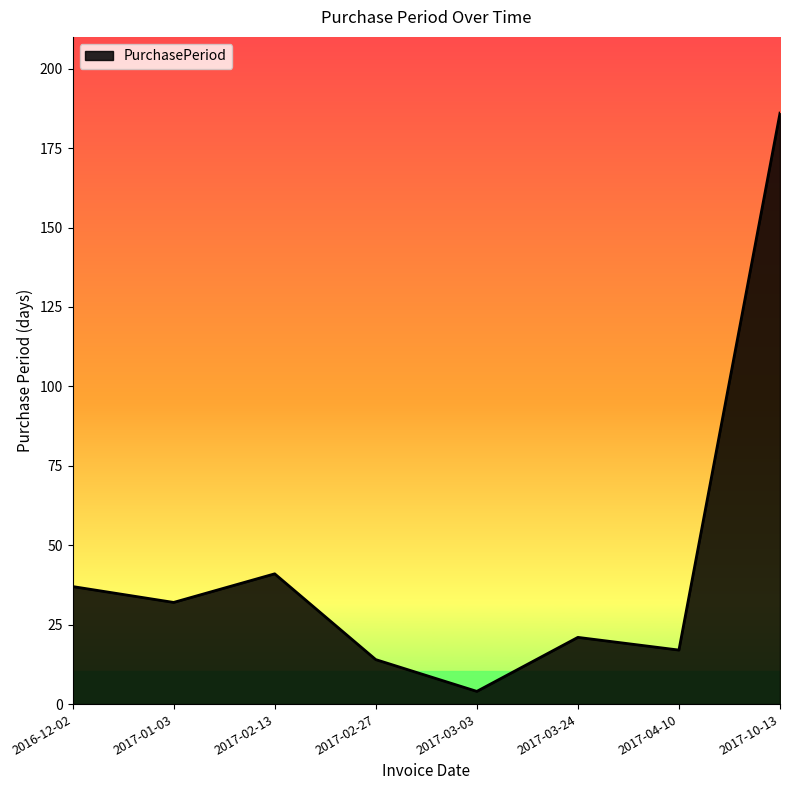

What position from the right is 2016-12-02?

8